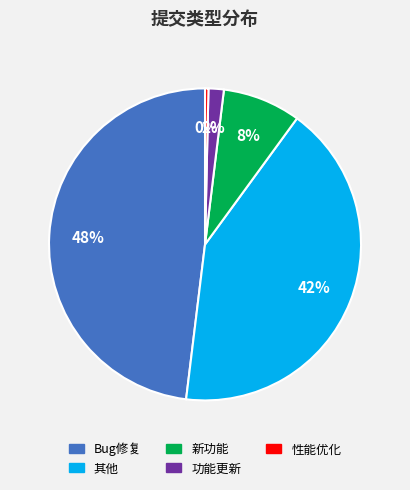

Is the sum of 其他 and 功能更新 greater than half?

No